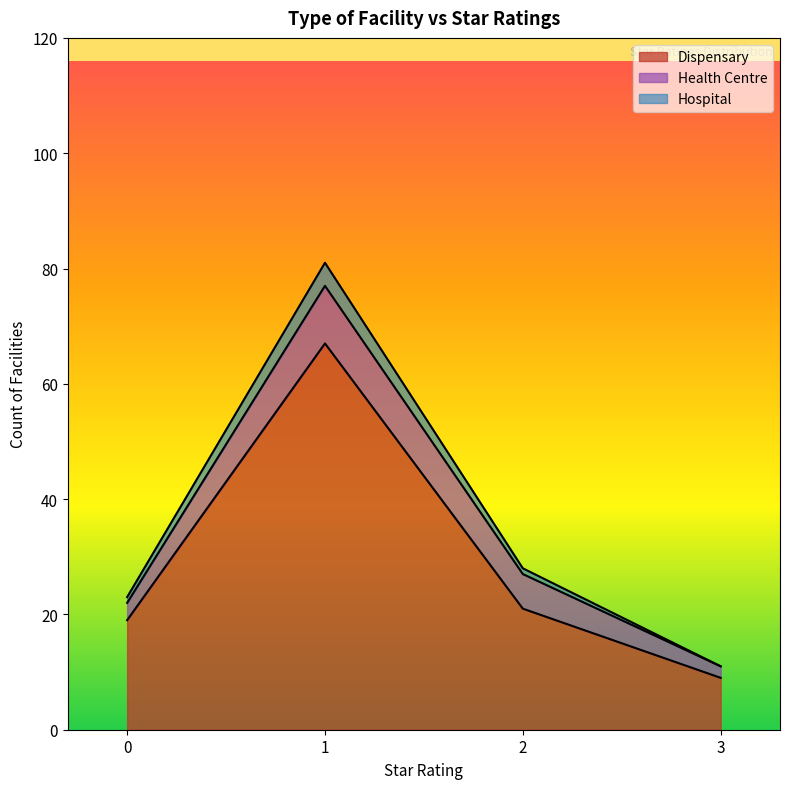

How many values in the Hospital series exceed 28?

1